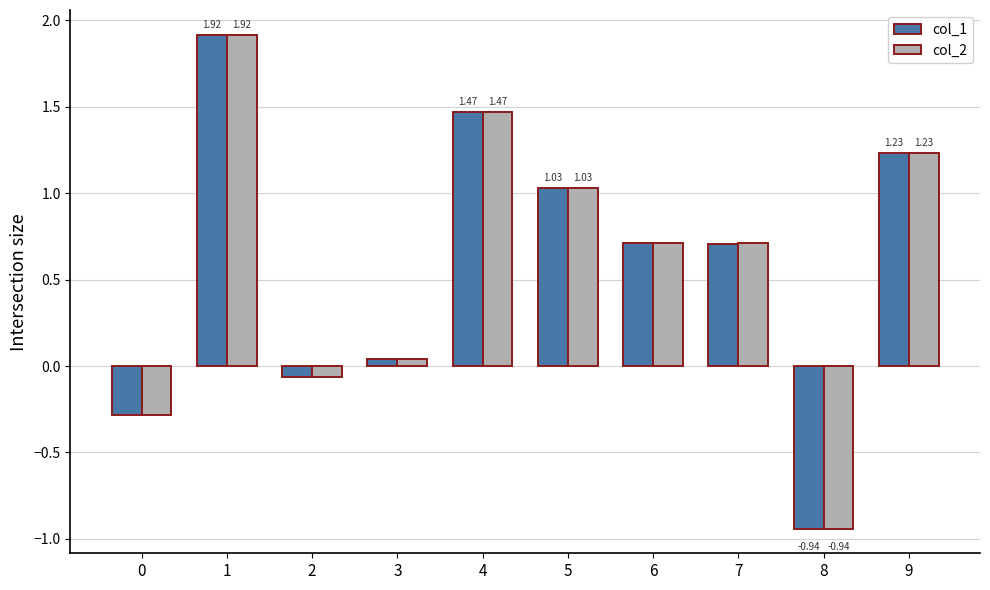

What is the average value of the col_2 series?

0.6